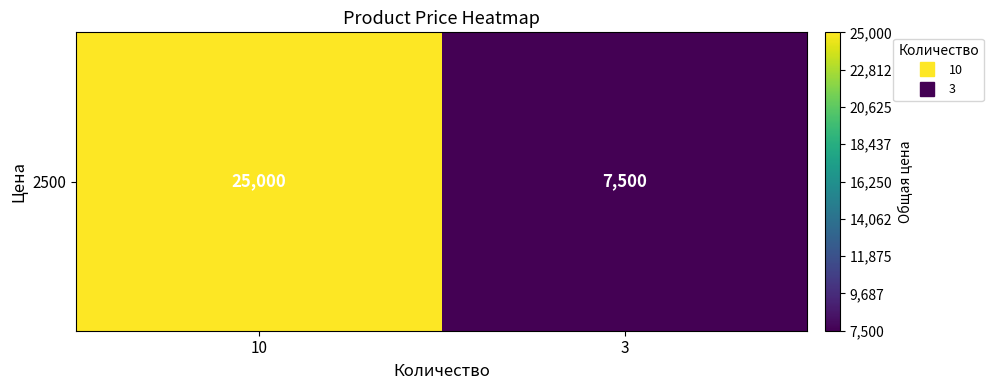

Rank the categories by value from lowest to highest.

3, 10